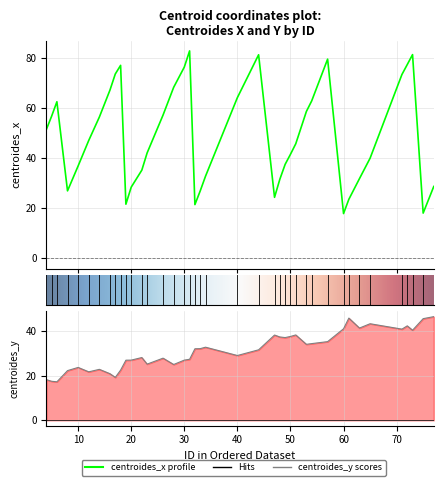

True or false: centroides_x has more than 1 interior local peaks.

True